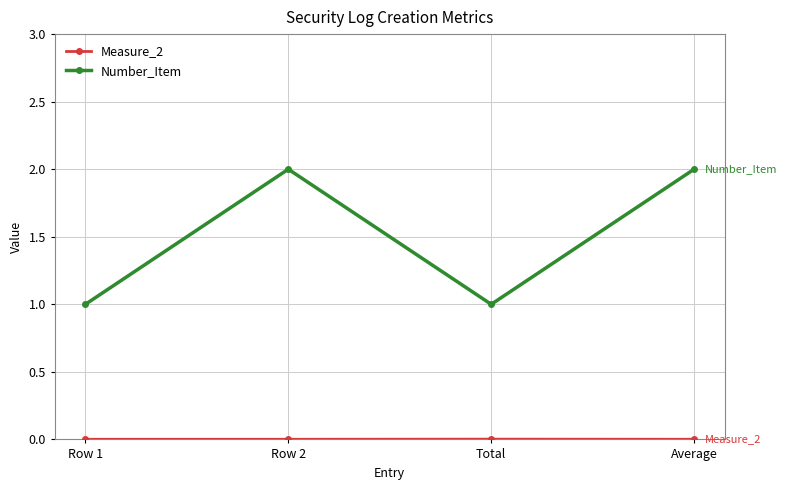

What is the highest value of the Number_Item series?

2.0